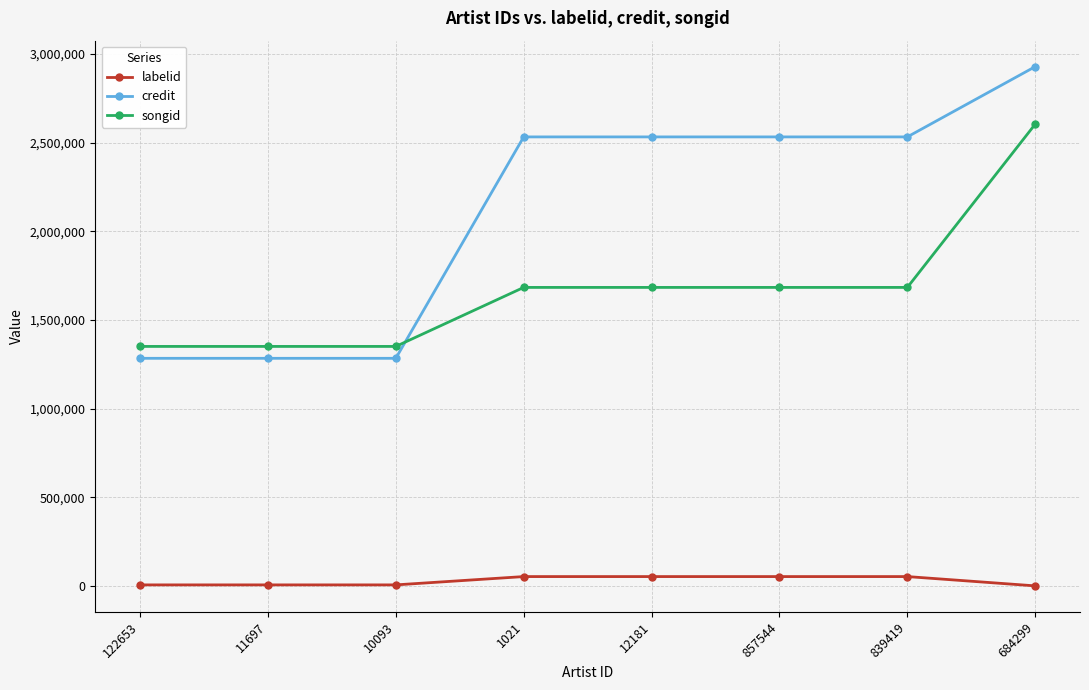

What is the minimum value for songid?

1350209